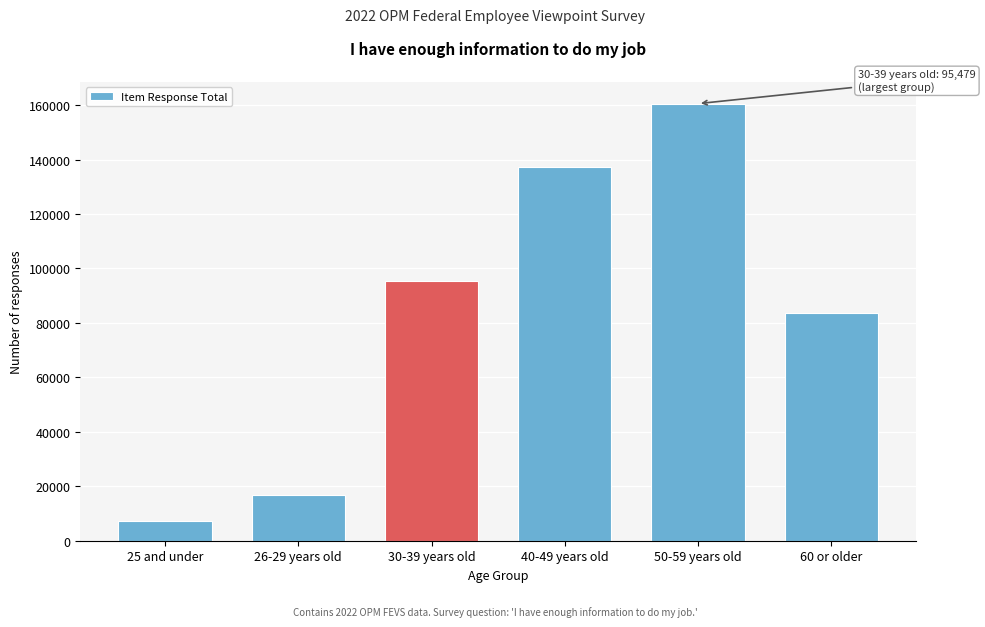

Reading right to left, list all the values displayed in this chart.

60 or older=83539	50-59 years old=160538	40-49 years old=137438	30-39 years old=95479	26-29 years old=16927	25 and under=7215